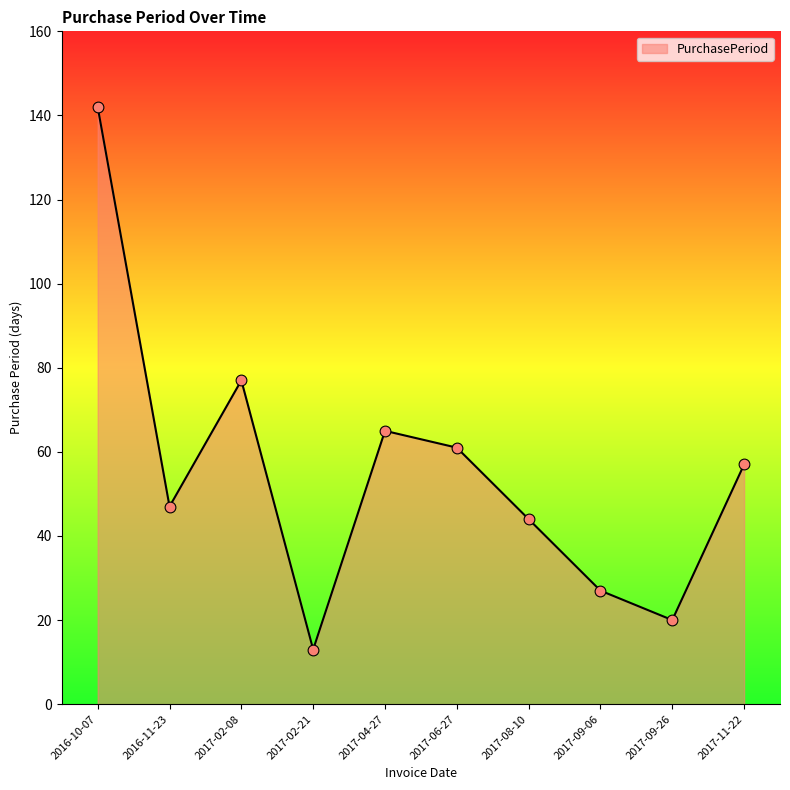

What is the change in value from 2017-04-27 to 2017-09-06?

-38